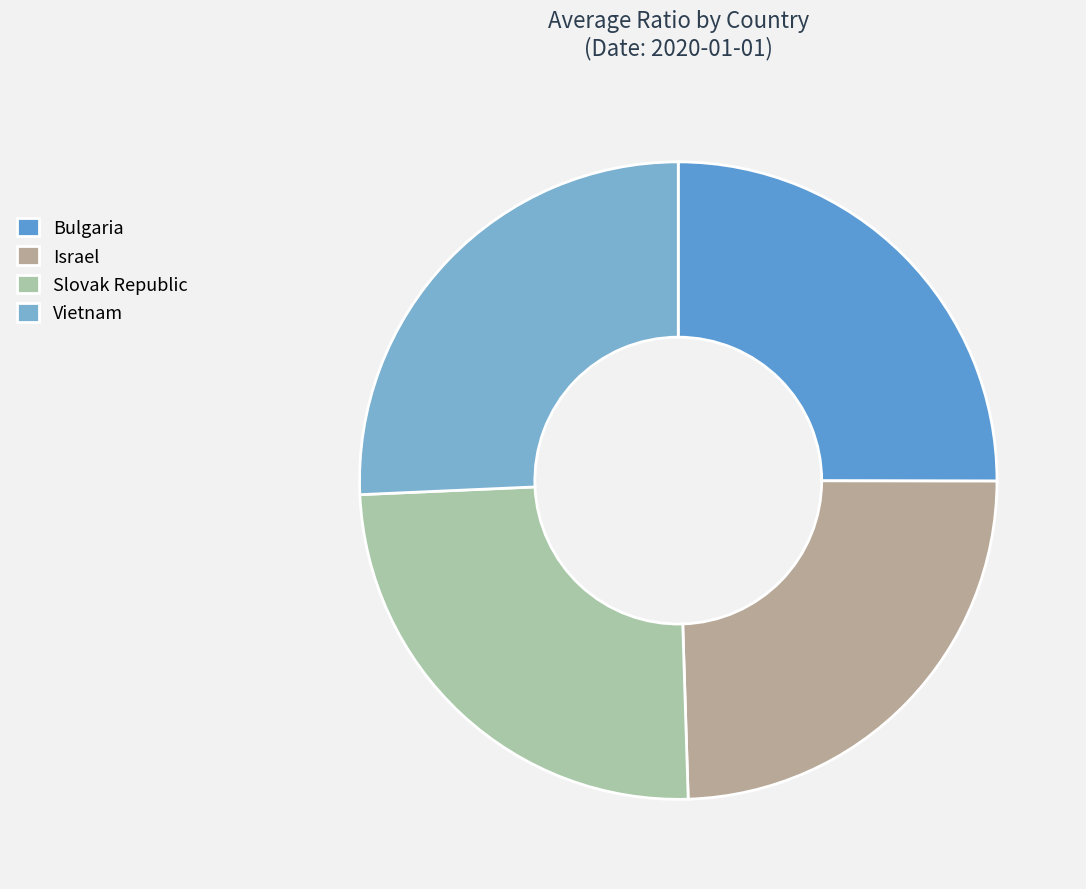

Approximately how many times larger is the value at Vietnam compared to Bulgaria?

1.0